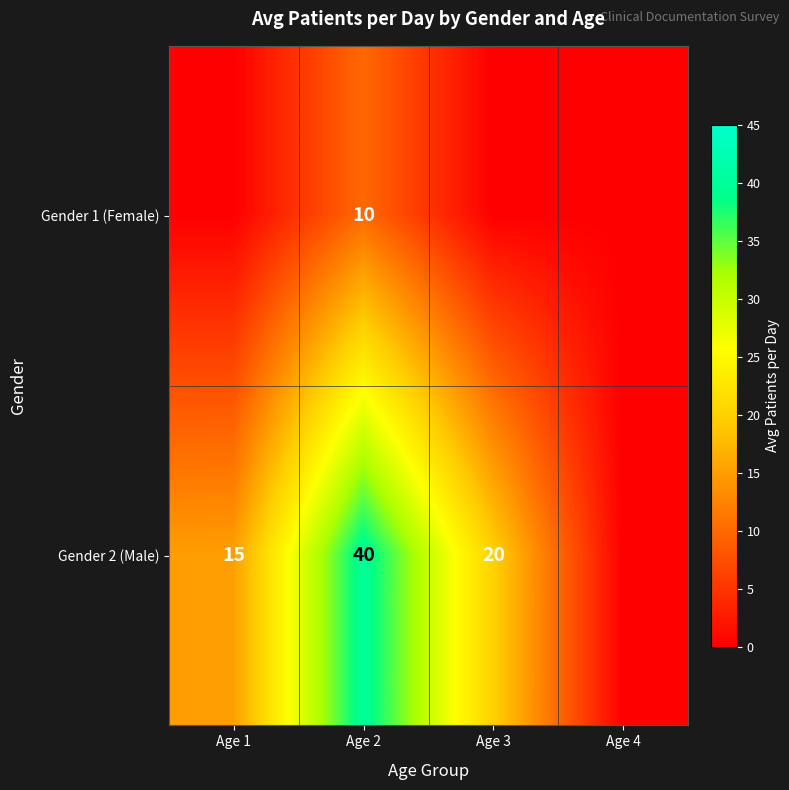

Rank the series at Age 2 from lowest to highest value.

Gender 1 (Female), Gender 2 (Male)